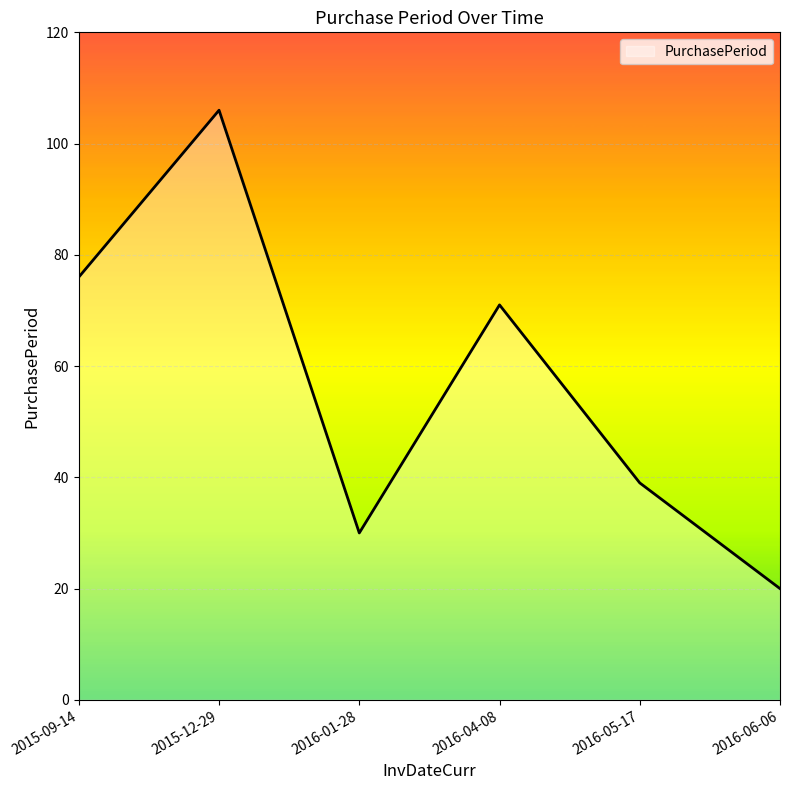

How many series are shown in this chart?

1